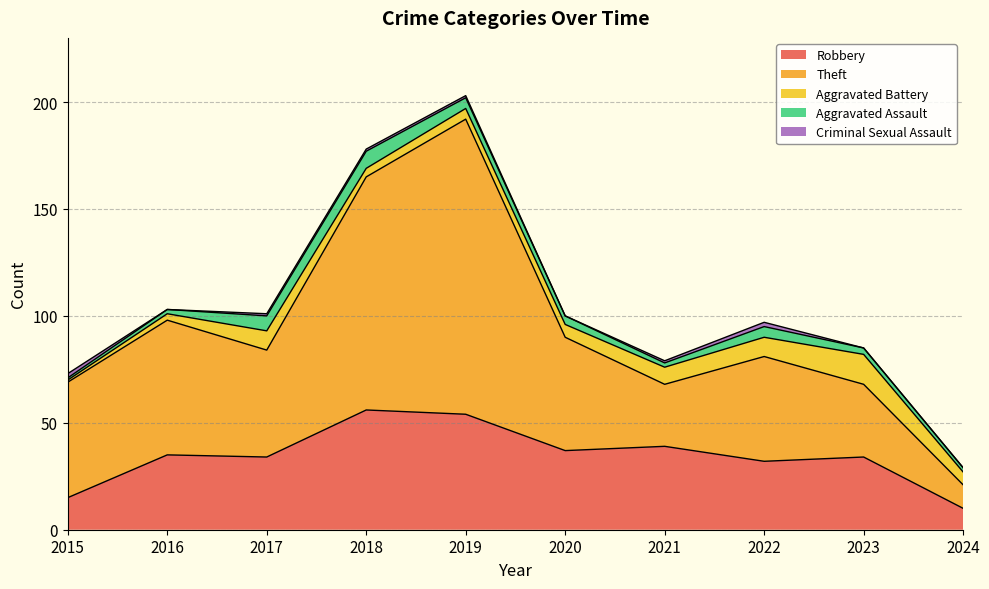

How many data points in Aggravated Assault are above 4?

4